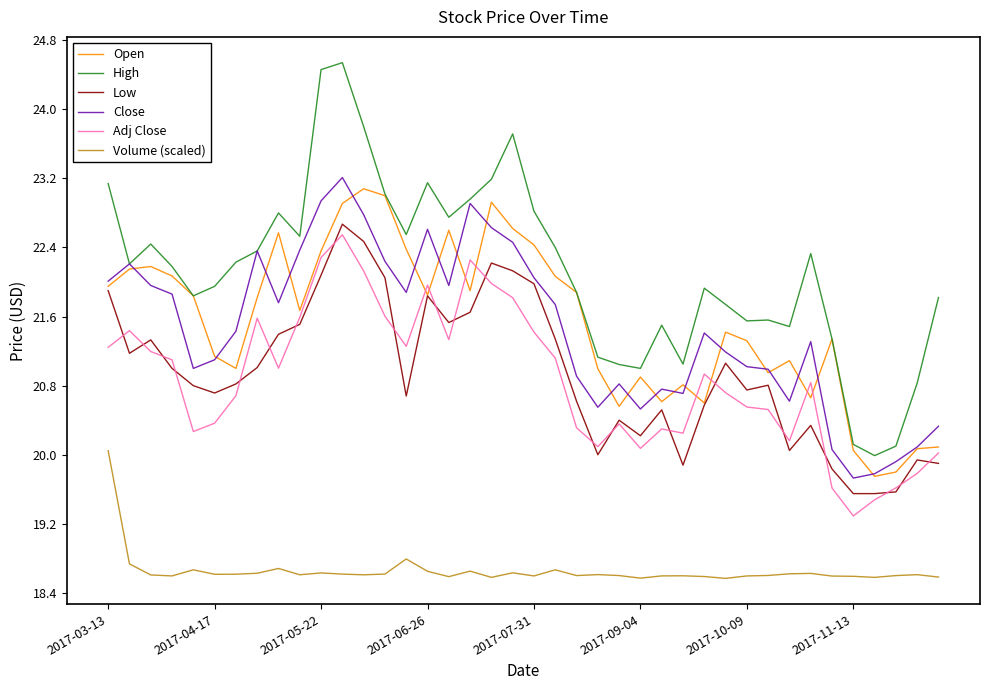

True or false: Adj Close and Volume (scaled) cross at least once.

False